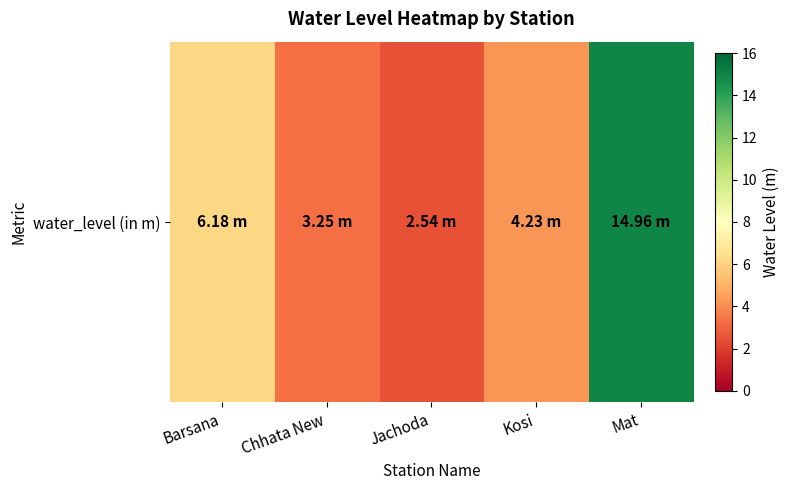

The value at Mat is 4.1. True or false?

False